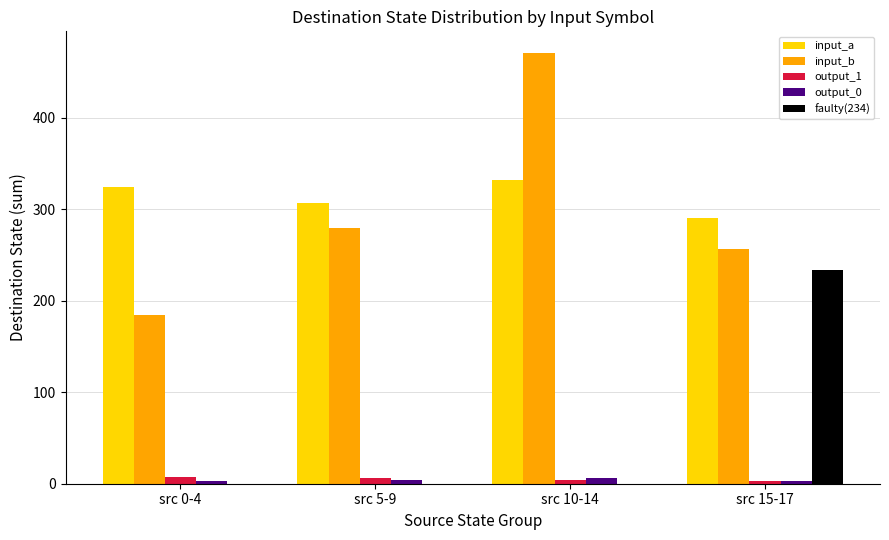

Is the value of output_0 at src 15-17 greater than the value of input_a at src 15-17?

No